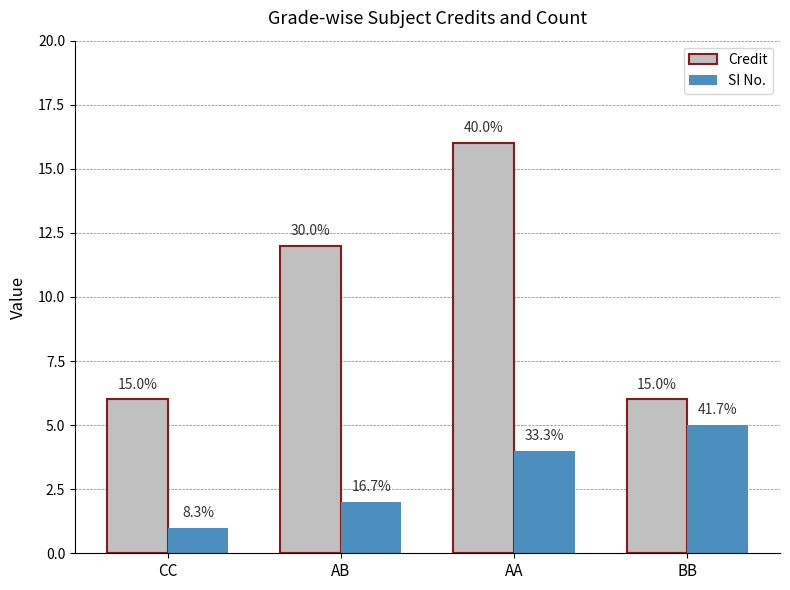

Reading left to right, extract all data points from this chart.

Credit: CC=6	AB=12	AA=16	BB=6
SI No.: CC=1	AB=2	AA=4	BB=5